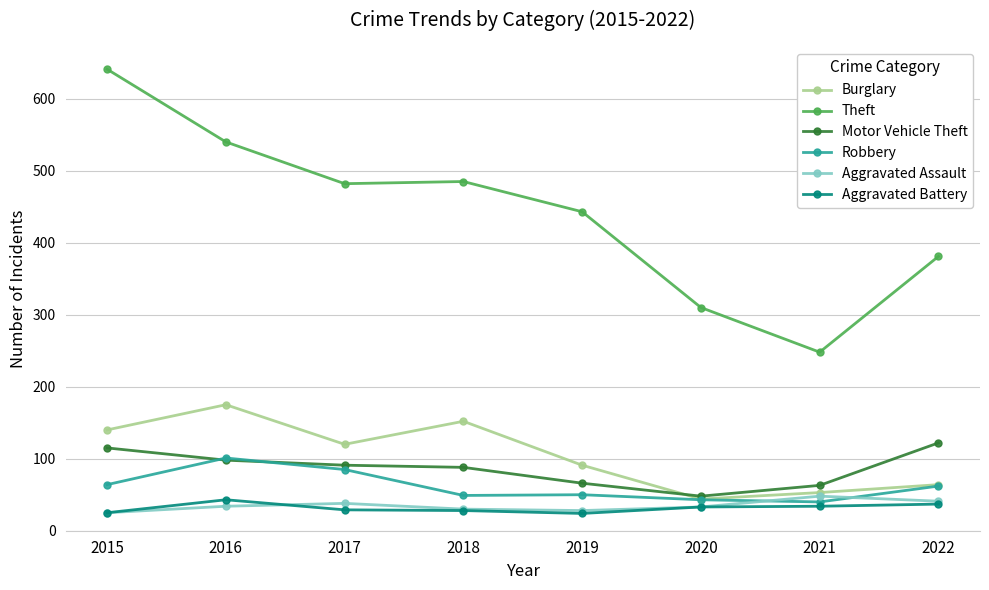

Read the Aggravated Battery value at 2016, to the nearest 10.

40